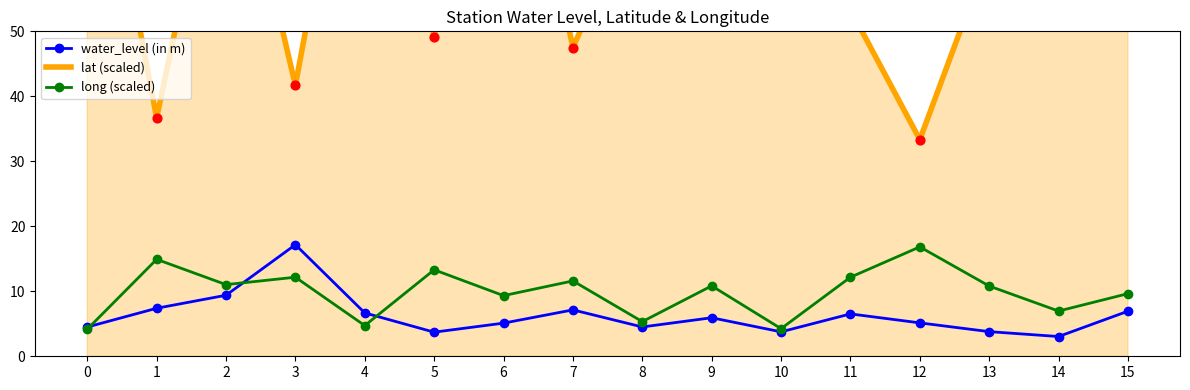

Which series has the largest Y range (max minus min)?

lat (scaled)